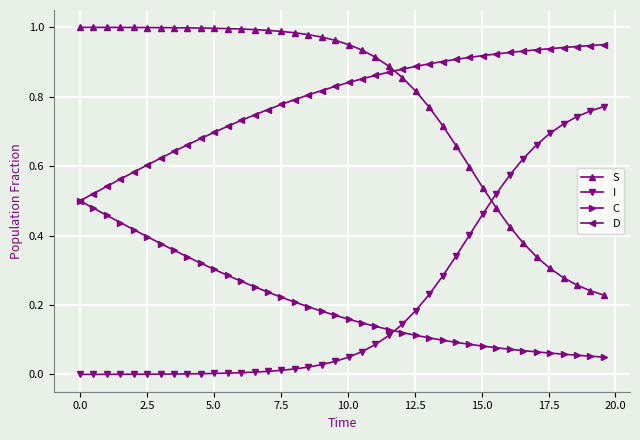

Rank the series by their maximum value, from lowest to highest.

C, I, D, S